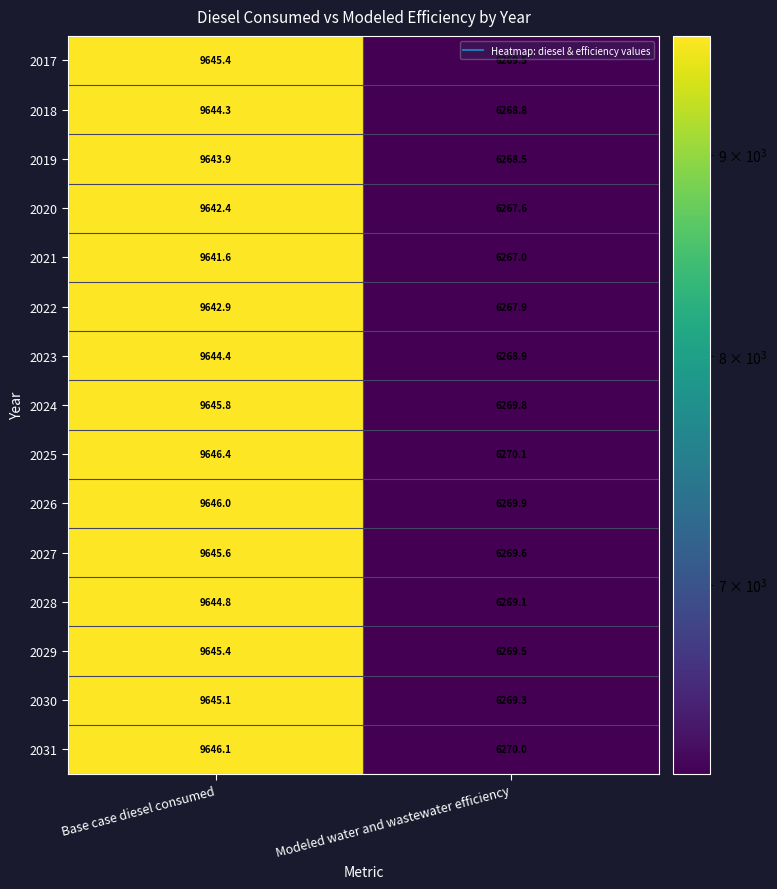

True or false: 2031 has a value of 6270.0 at Modeled water and wastewater efficiency.

True